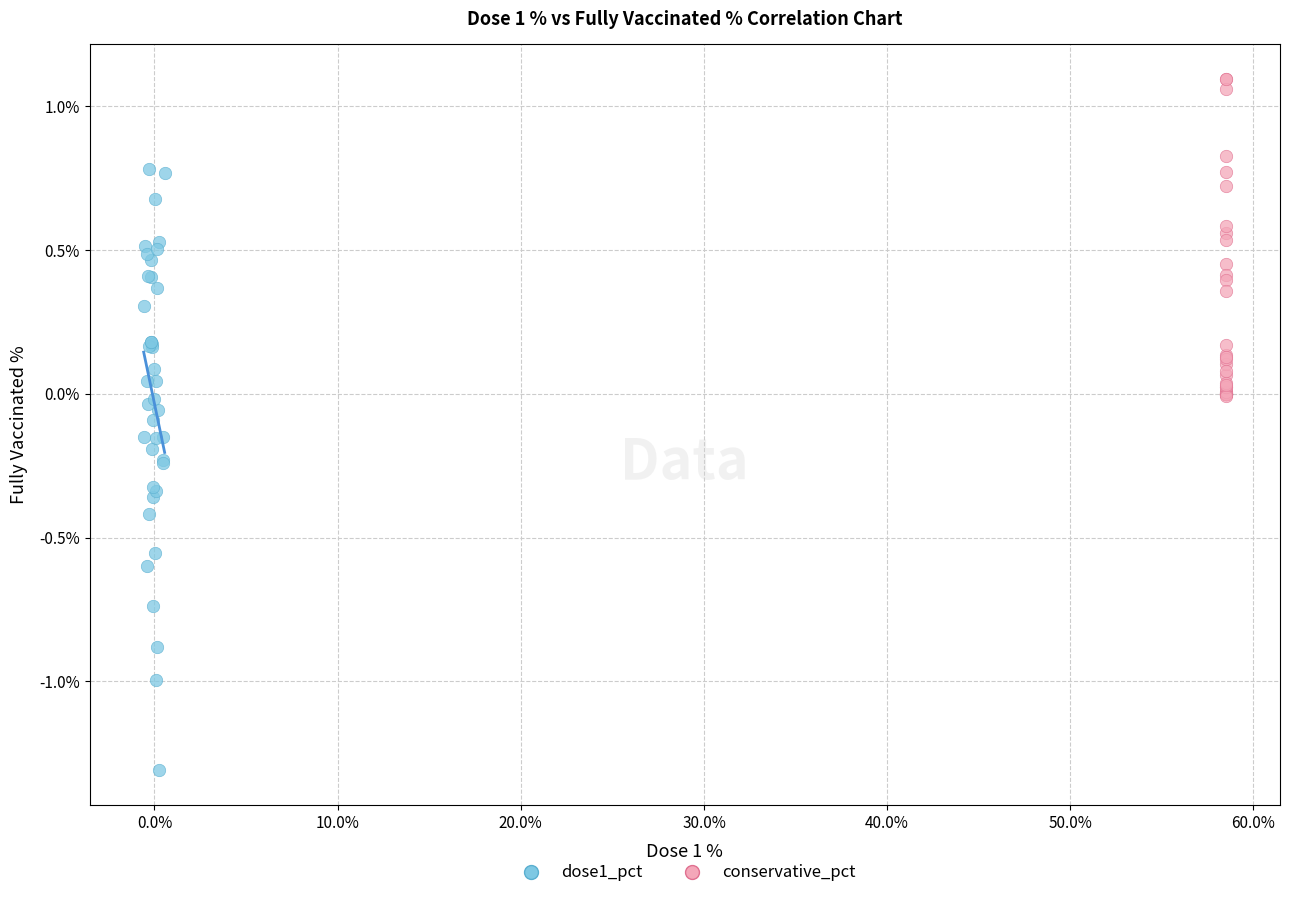

Which series has the widest spread of Y values?

dose1_pct